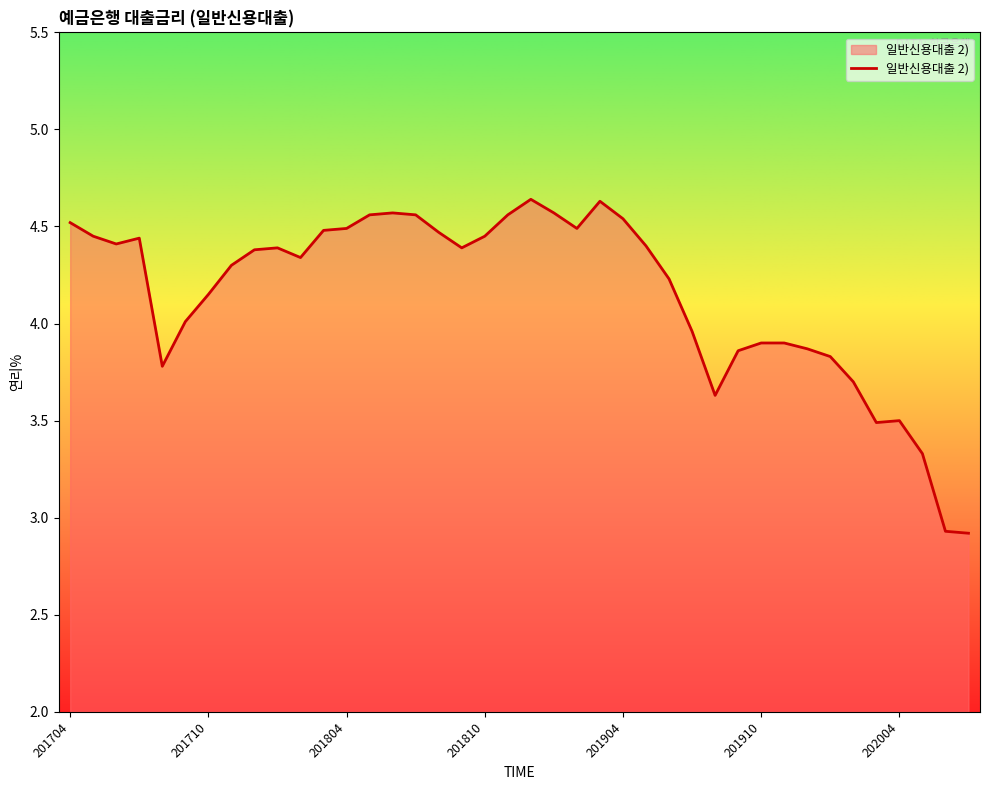

What is the difference between the second highest and minimum values?

1.7